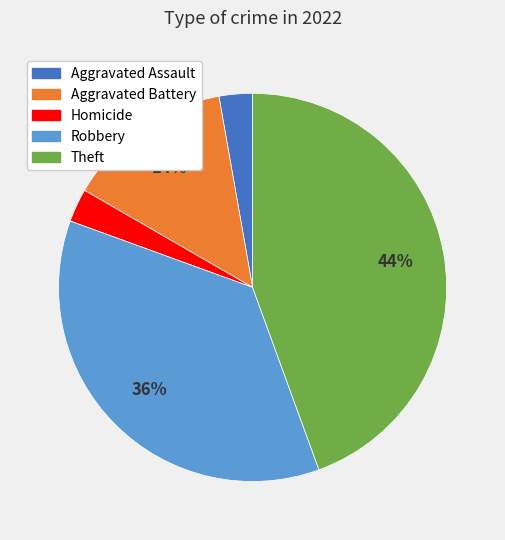

Is there any slice that represents more than half of the pie?

No